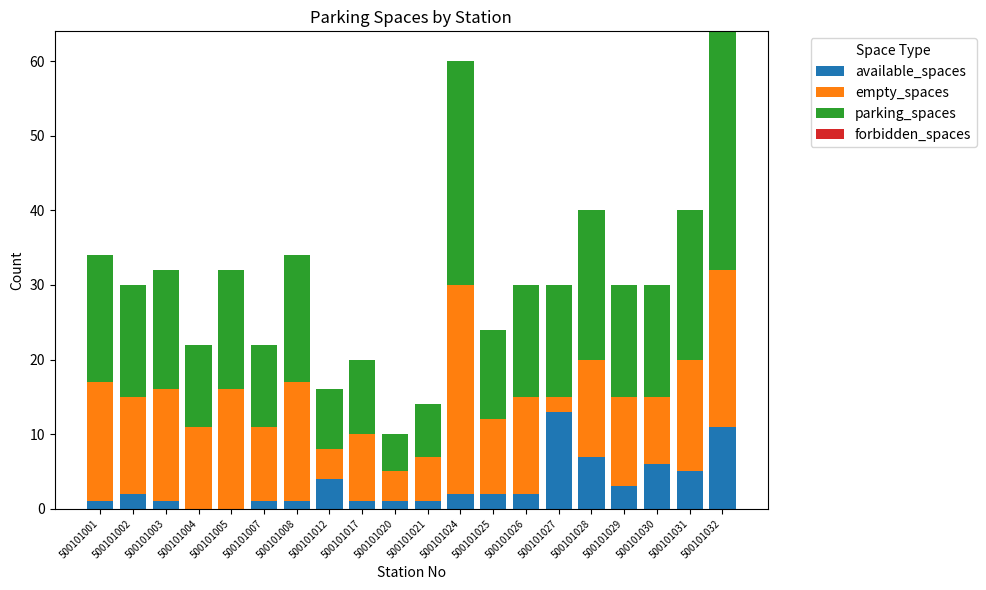

How many data points does each series have?

20